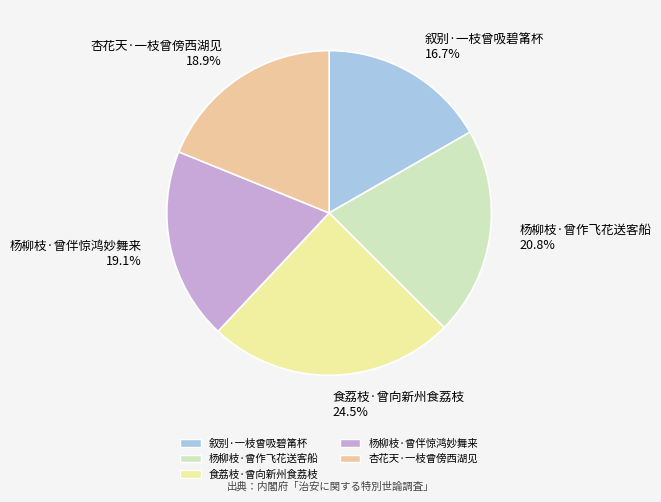

How many segments does this pie chart have?

5